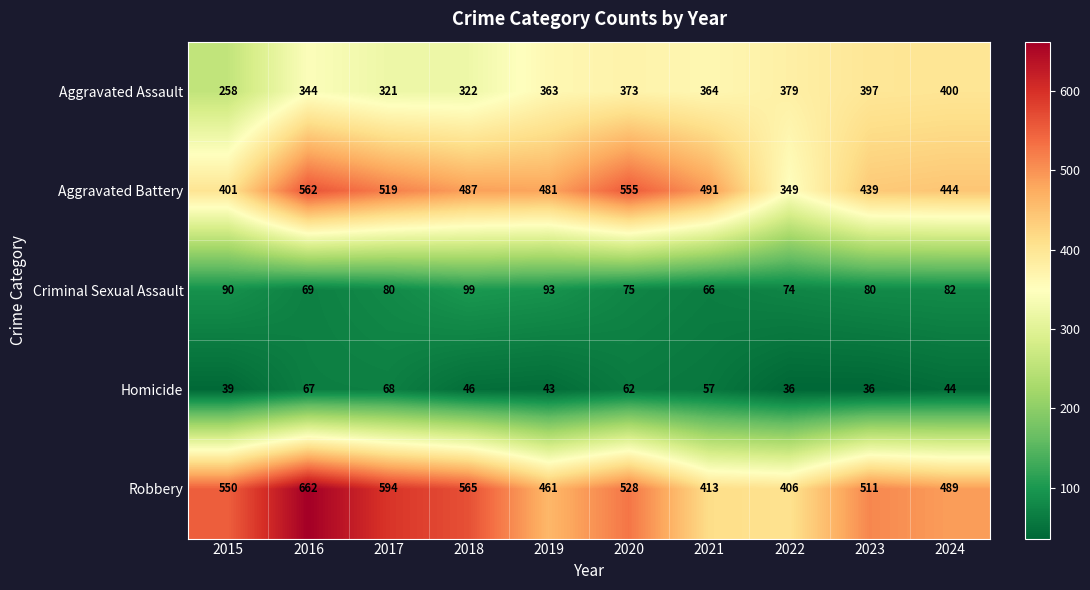

What is the greatest value displayed?

662